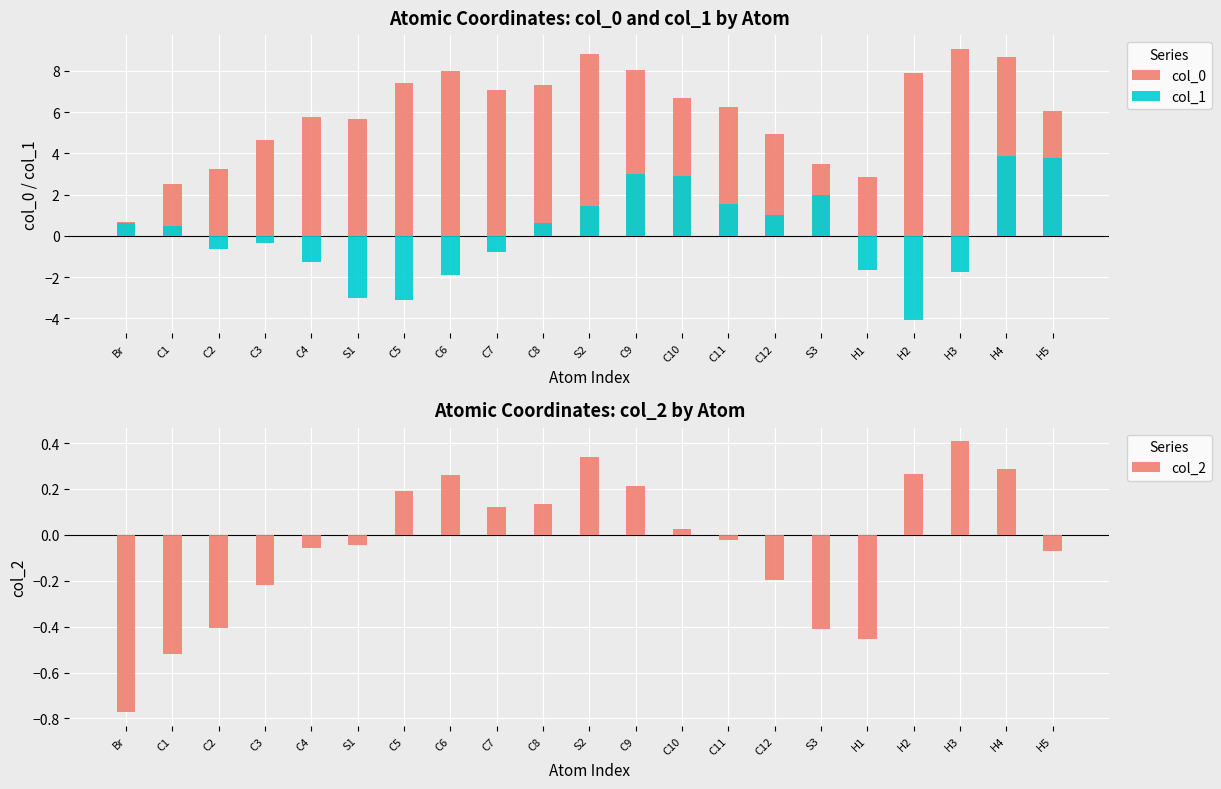

Reading left to right, extract all data points from this chart.

col_0: 0.7	2.5	3.3	4.7	5.7	5.7	7.4	8.0	7.1	7.3	8.8	8.1	6.7	6.2	4.9	3.5	2.8	7.9	9.1	8.7	6.1
col_1: 0.6	0.5	-0.6	-0.4	-1.3	-3.0	-3.1	-1.9	-0.8	0.6	1.4	3.0	2.9	1.5	1.0	2.0	-1.6	-4.1	-1.7	3.9	3.8
col_2: -0.8	-0.5	-0.4	-0.2	-0.1	-0.0	0.2	0.3	0.1	0.1	0.3	0.2	0.0	-0.0	-0.2	-0.4	-0.5	0.3	0.4	0.3	-0.1